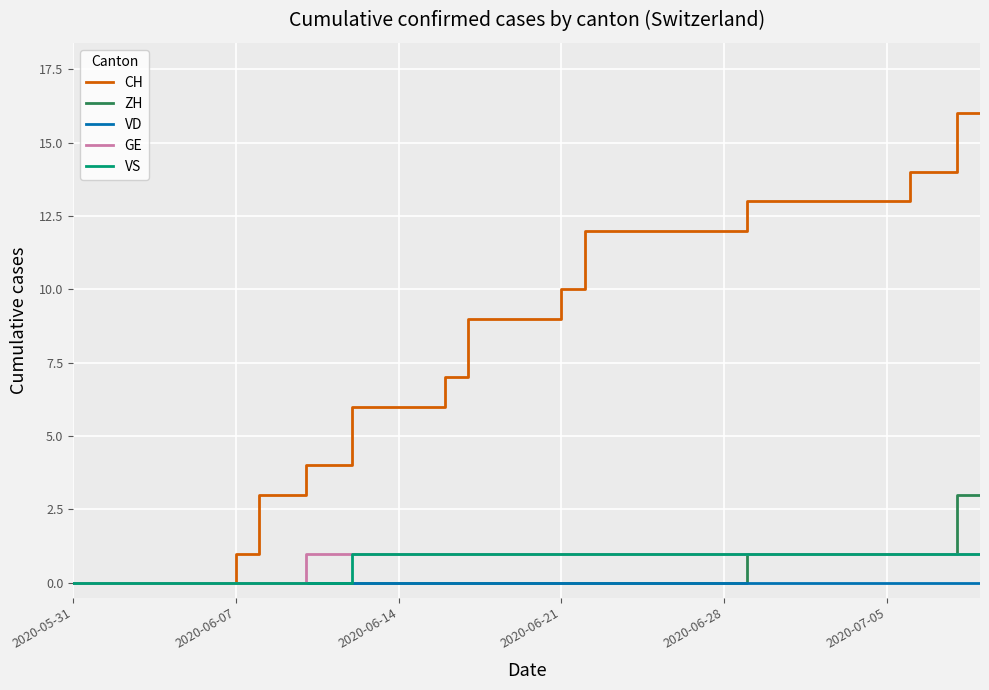

Which series has the widest spread of values?

CH